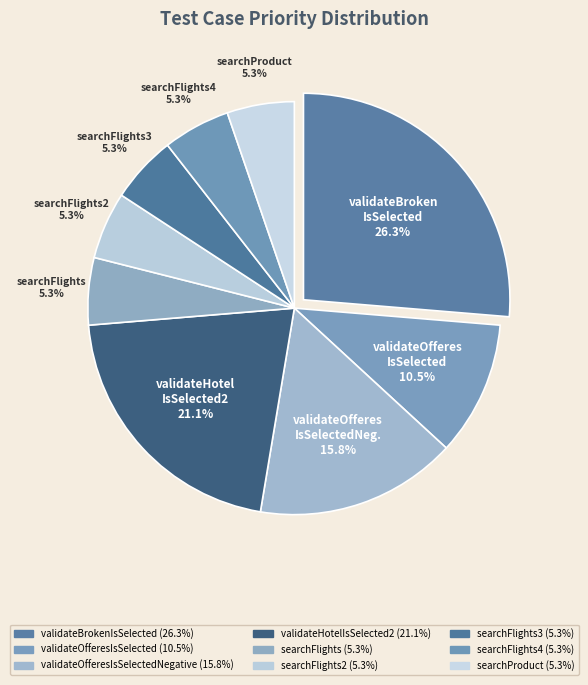

How many slices are in this pie chart?

9